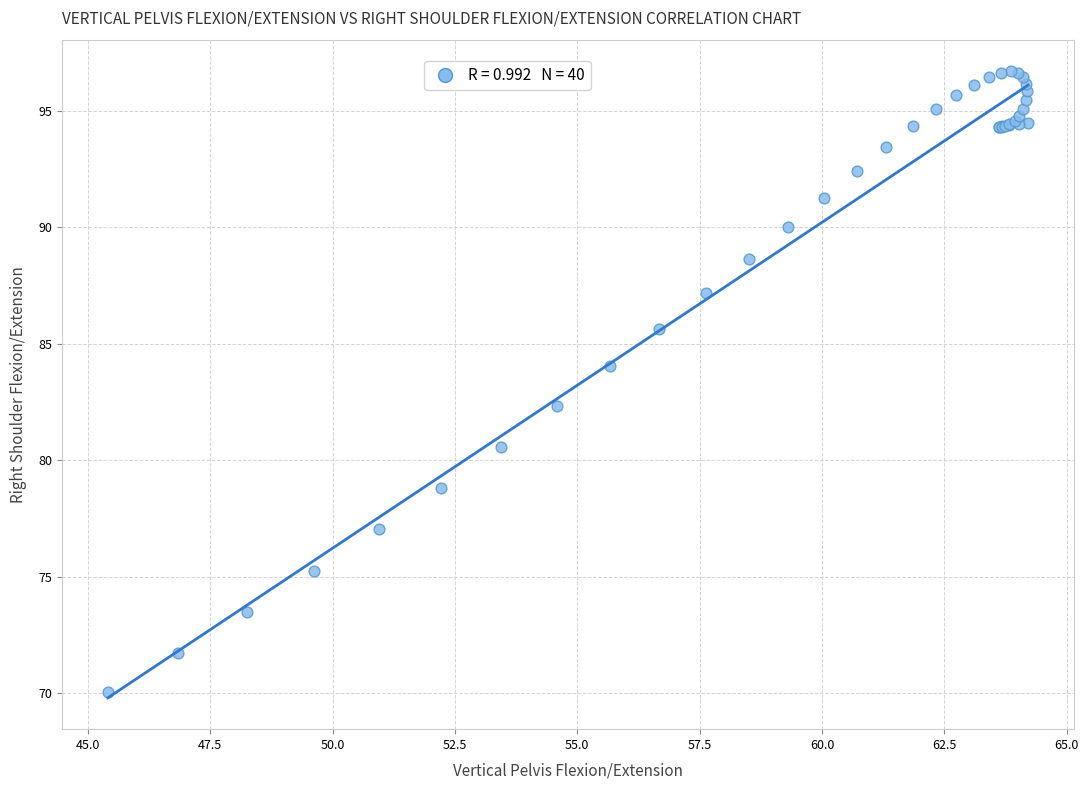

What Y value in the scatter plot is closest to 83?

82.3